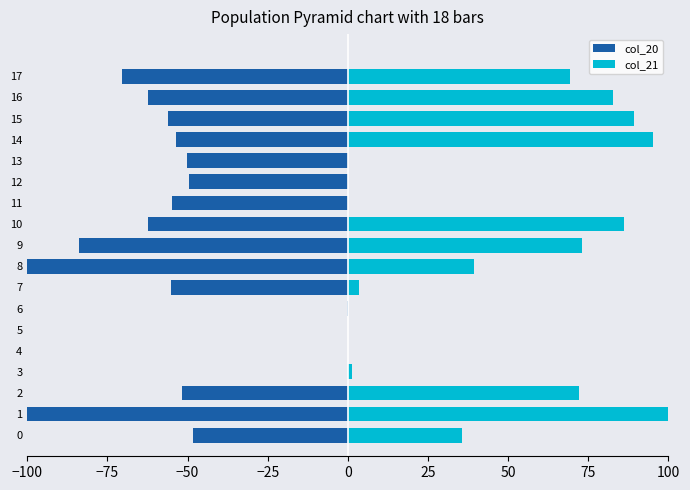

What is the greatest value displayed?

100.0